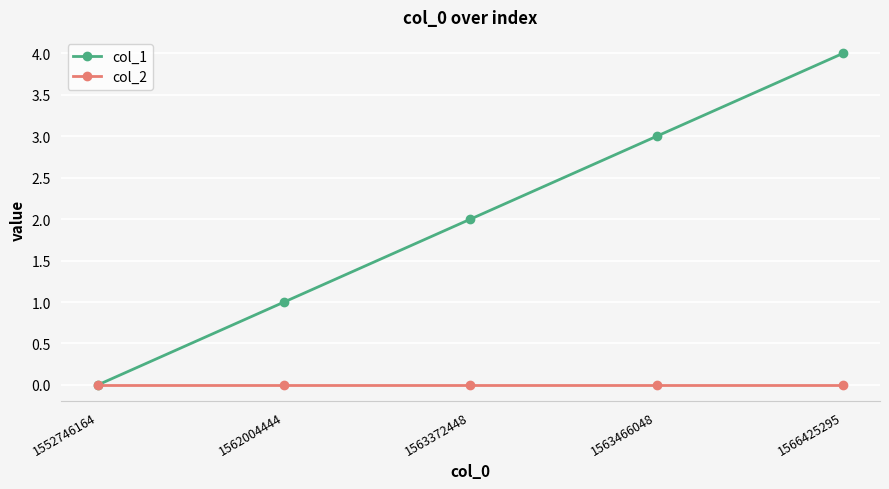

Count the number of data series in this chart.

2